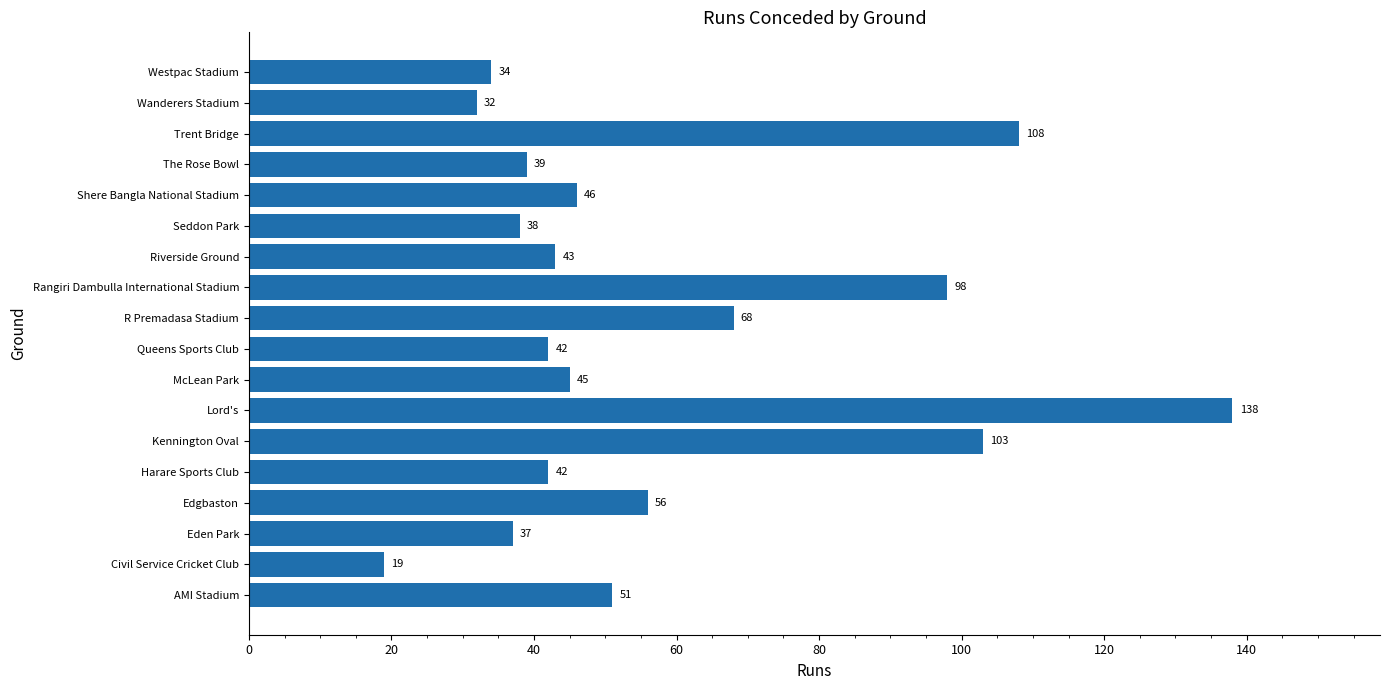

Which label corresponds to the smallest value in the chart?

Civil Service Cricket Club